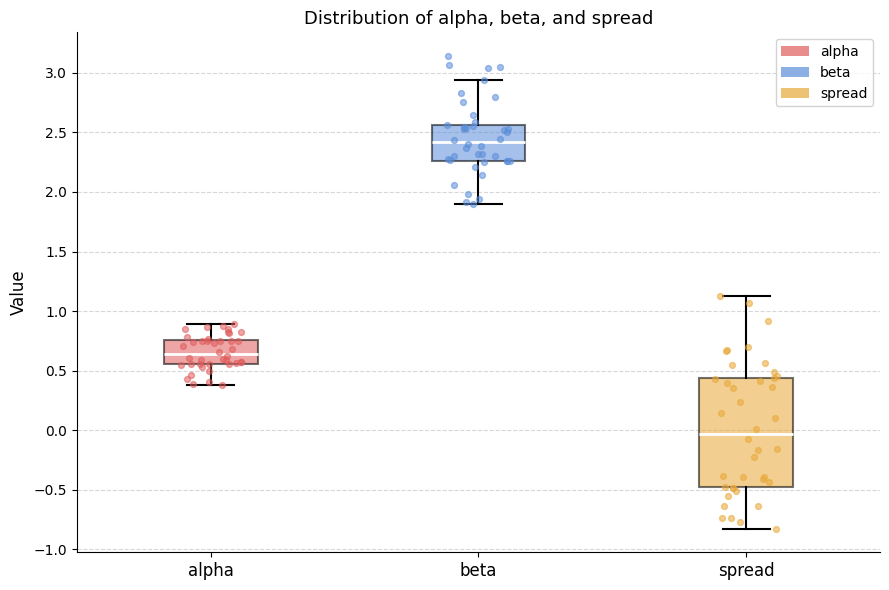

Which box has the lowest median line?

spread